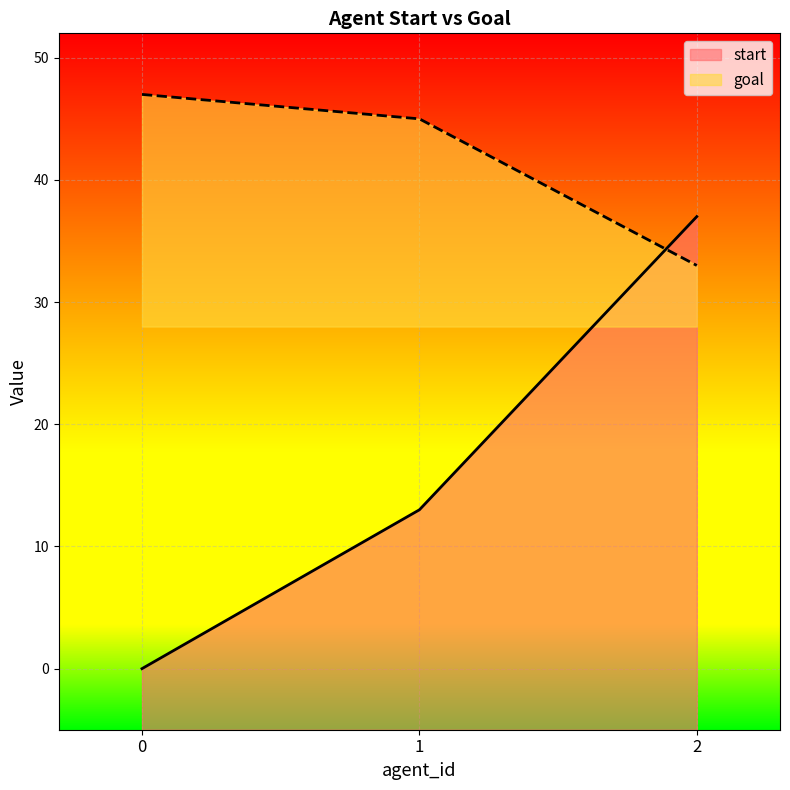

Reading left to right, extract all data points from this chart.

start: 0=0	1=13	2=37
goal: 0=47	1=45	2=33